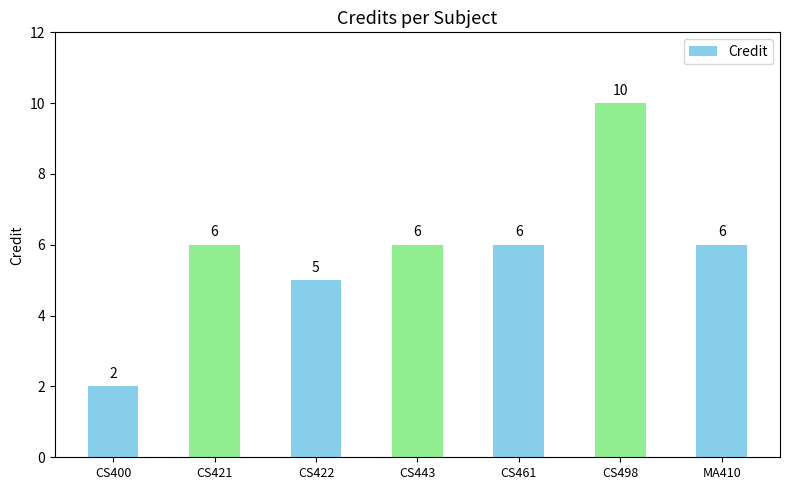

Reading right to left, extract all data points from this chart.

MA410=6	CS498=10	CS461=6	CS443=6	CS422=5	CS421=6	CS400=2